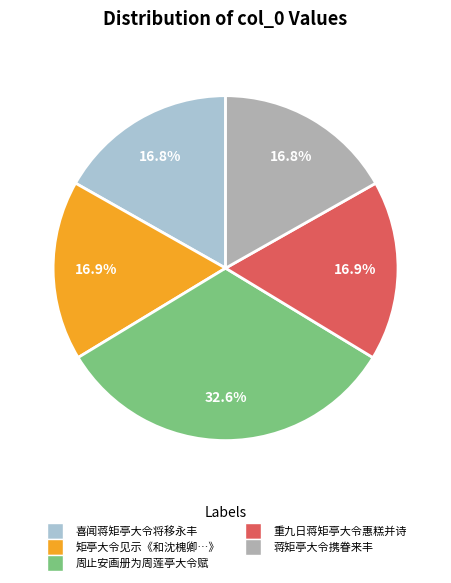

Is 蒋矩亭大令携眷来丰 the majority of the pie?

No